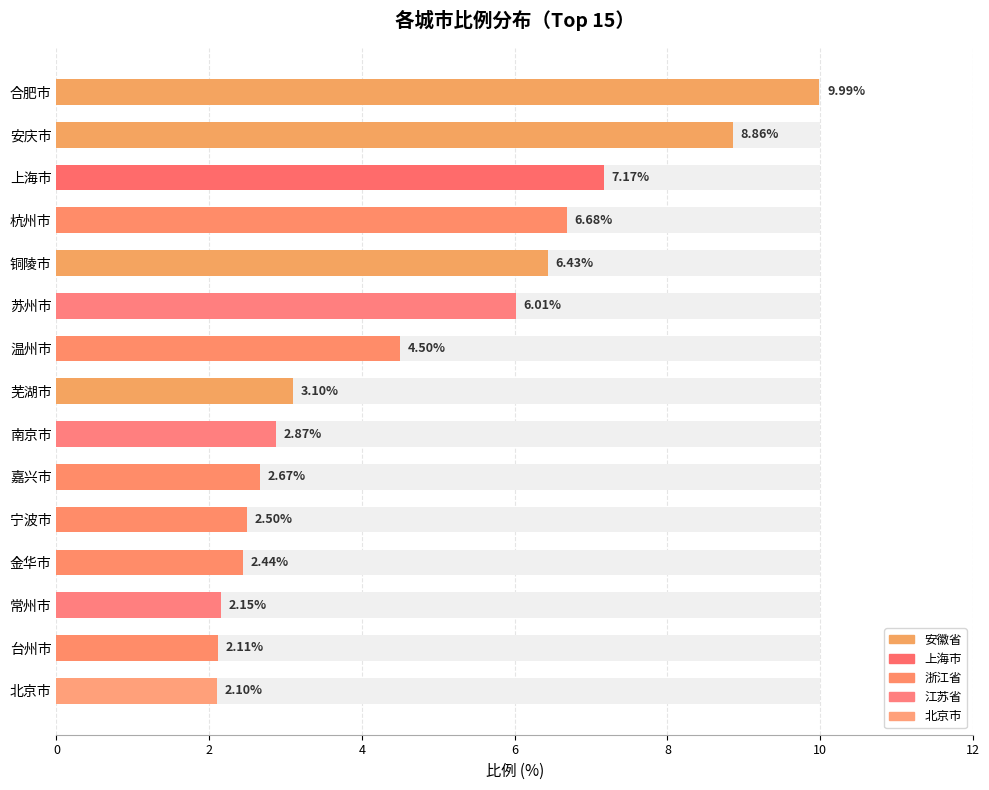

Reading right to left, what are all the values shown in this chart?

2.1	2.1	2.1	2.4	2.5	2.7	2.9	3.1	4.5	6.0	6.4	6.7	7.2	8.9	10.0